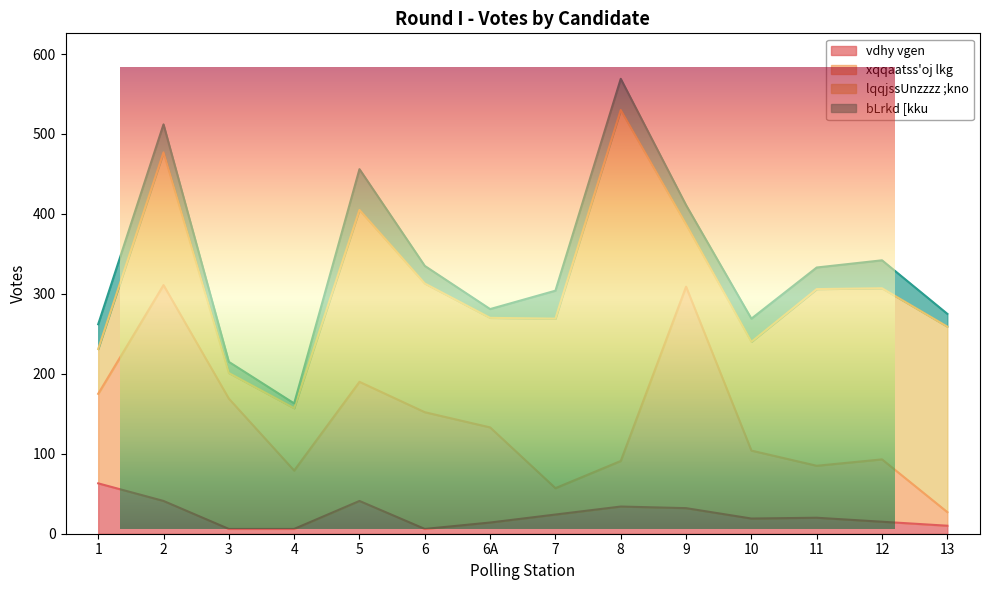

Where is the first local minimum for xqqaatss'oj lkg?

4